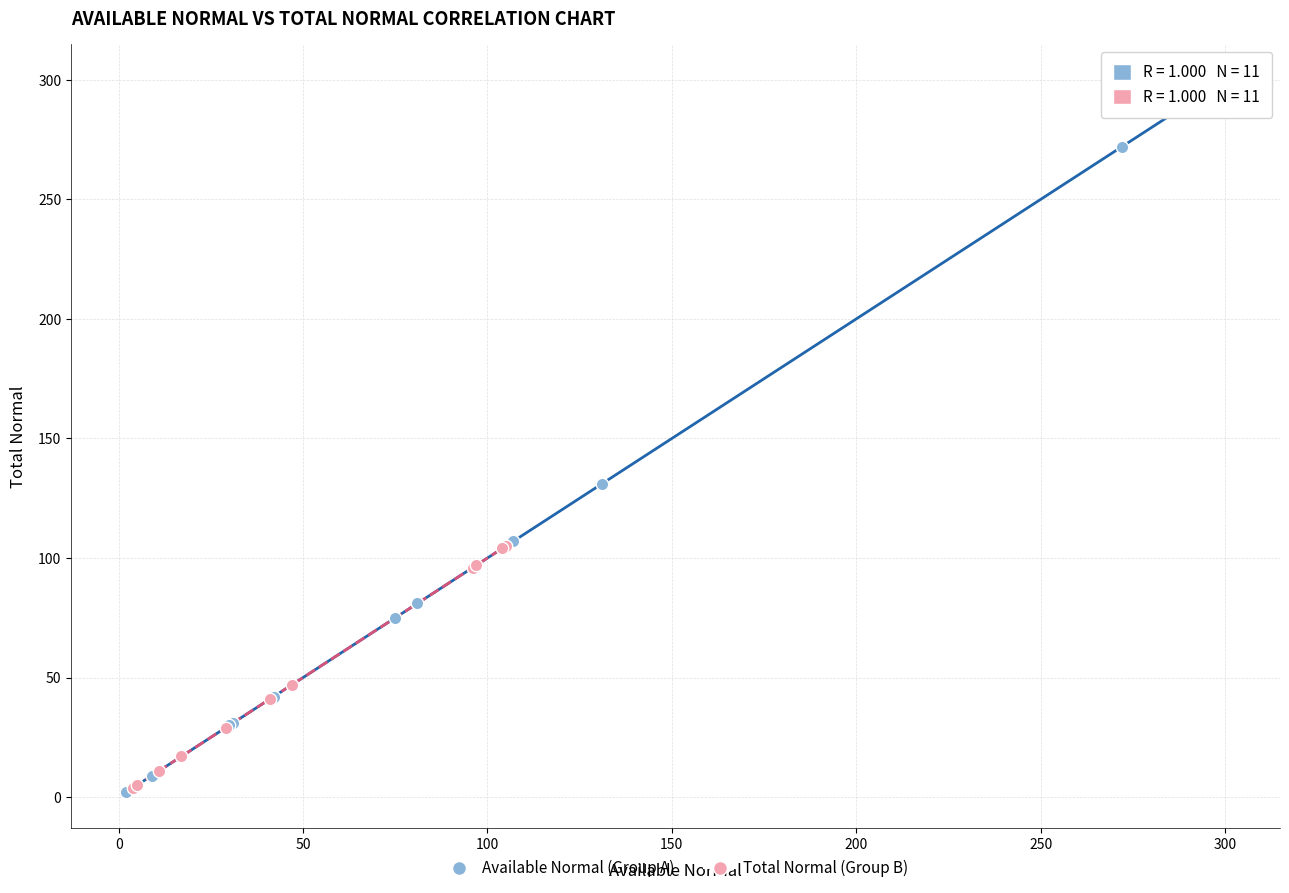

Which series contains the highest Y value?

Available Normal (Group A)